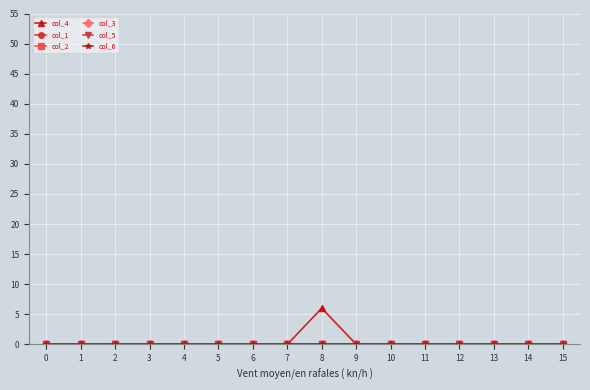

Is this an area chart (filled region under the line)?

No